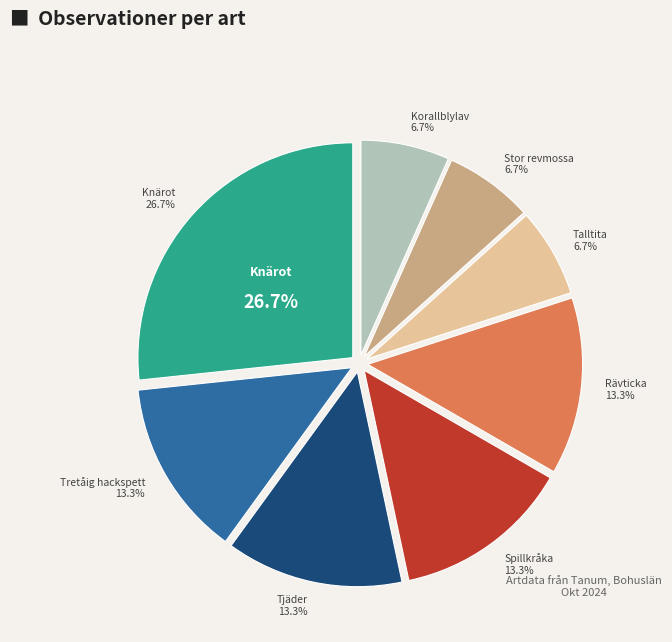

Is it true that Spillkråka is 13% of the pie?

True